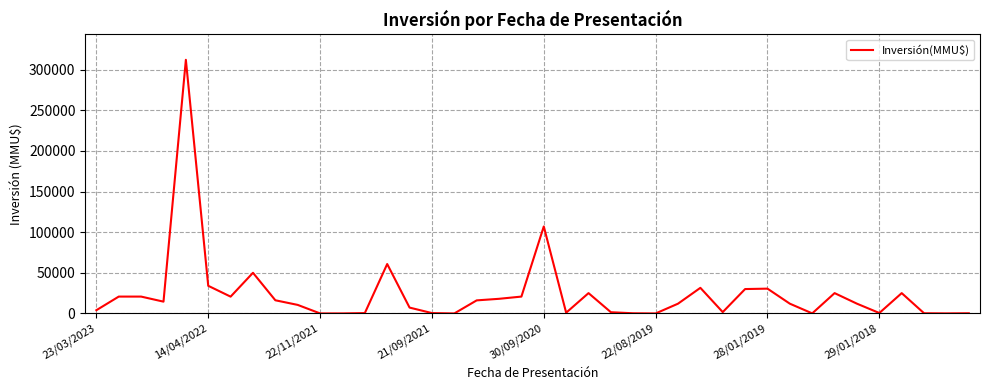

True or false: there are more than 0 points higher than both neighbors.

True